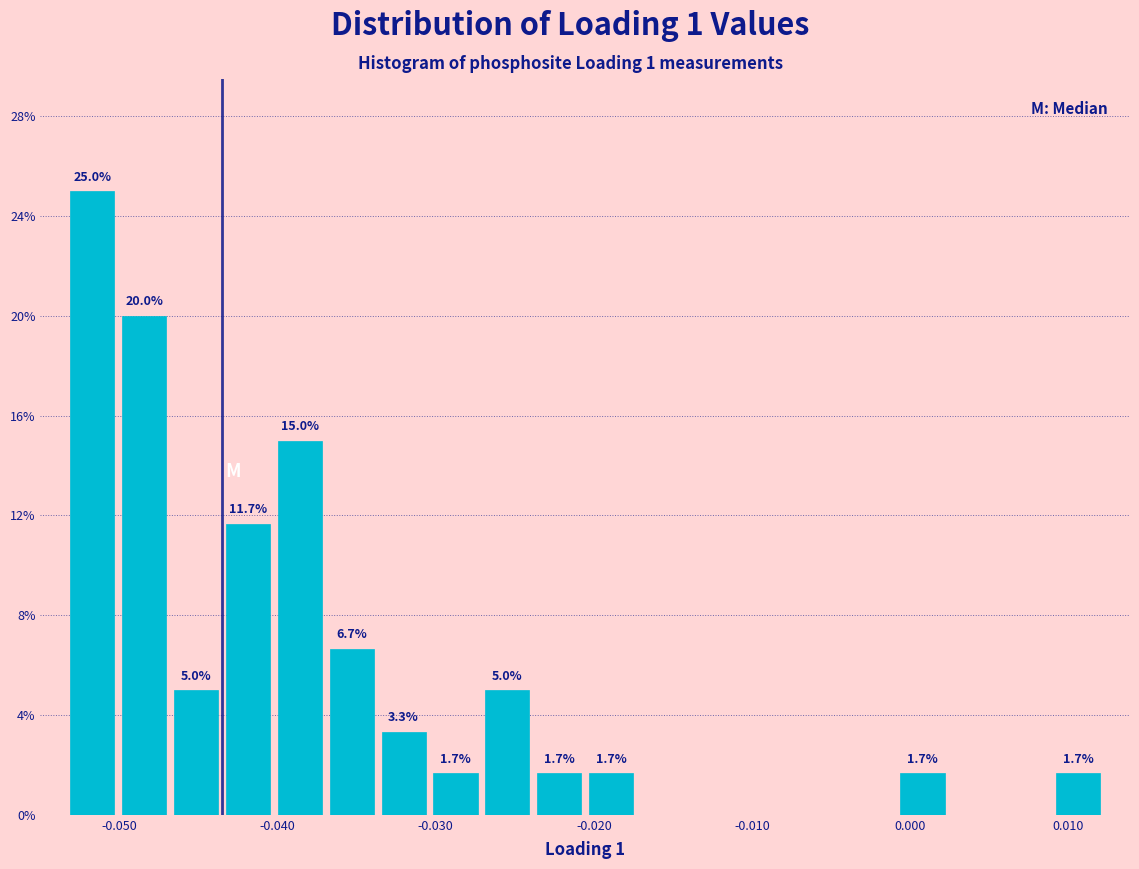

Around what value on the x-axis is the tallest bar? Give the approximate position of its centre, as read against the axis.

-0.052